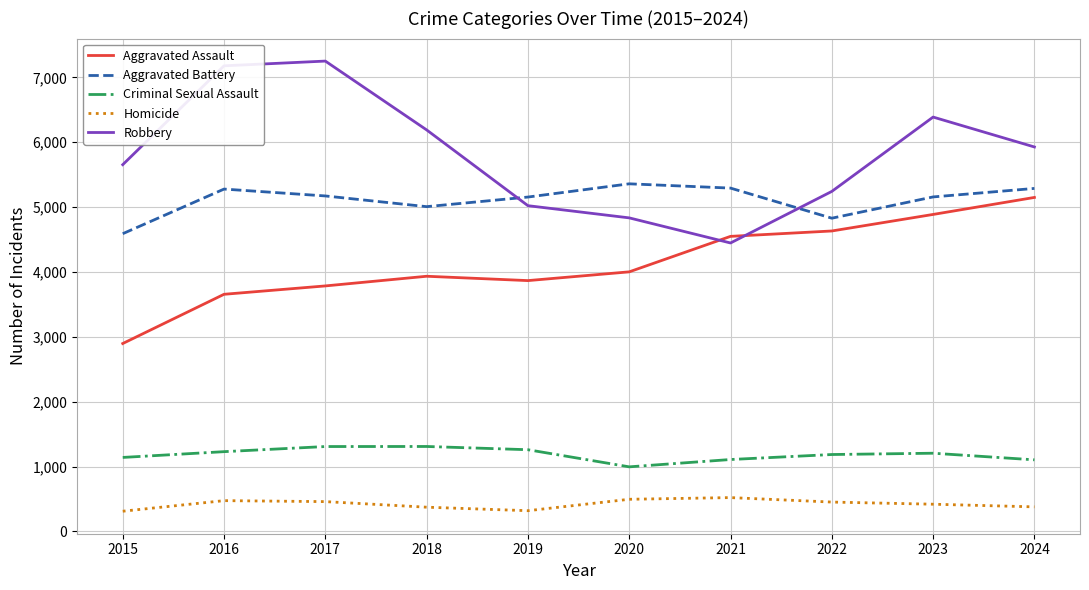

True or false: Homicide has more than 1 interior local peaks.

True